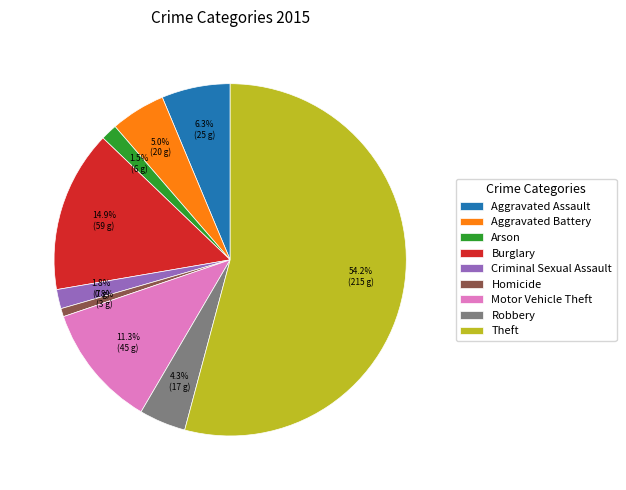

Between Burglary and Theft, which is larger?

Theft